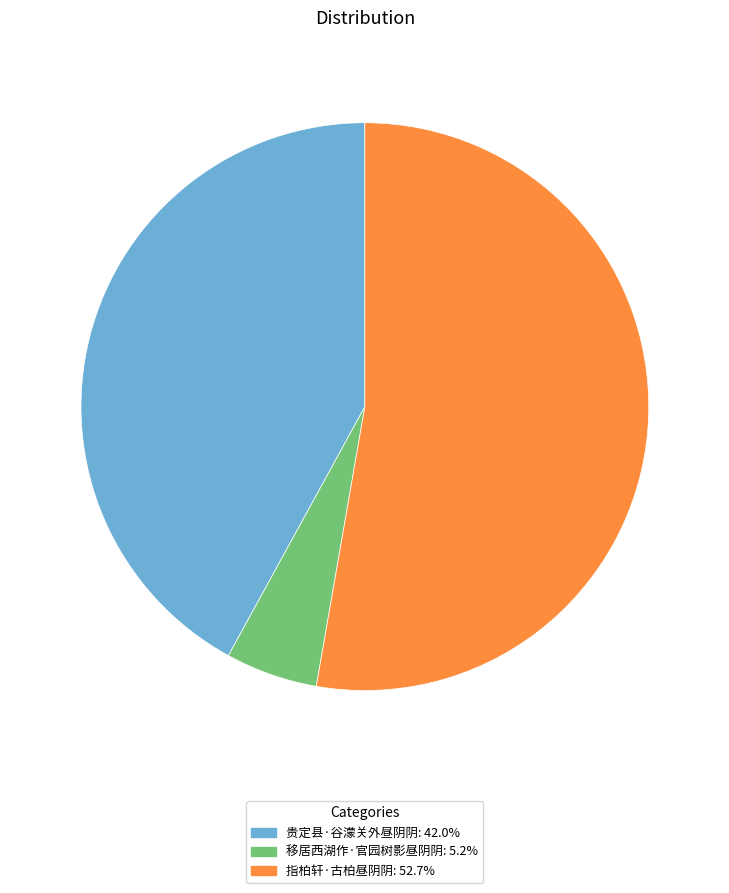

What is the ratio of the value at 指柏轩·古柏昼阴阴: 52.7% to the value at 移居西湖作·官园树影昼阴阴: 5.2%?

10.1